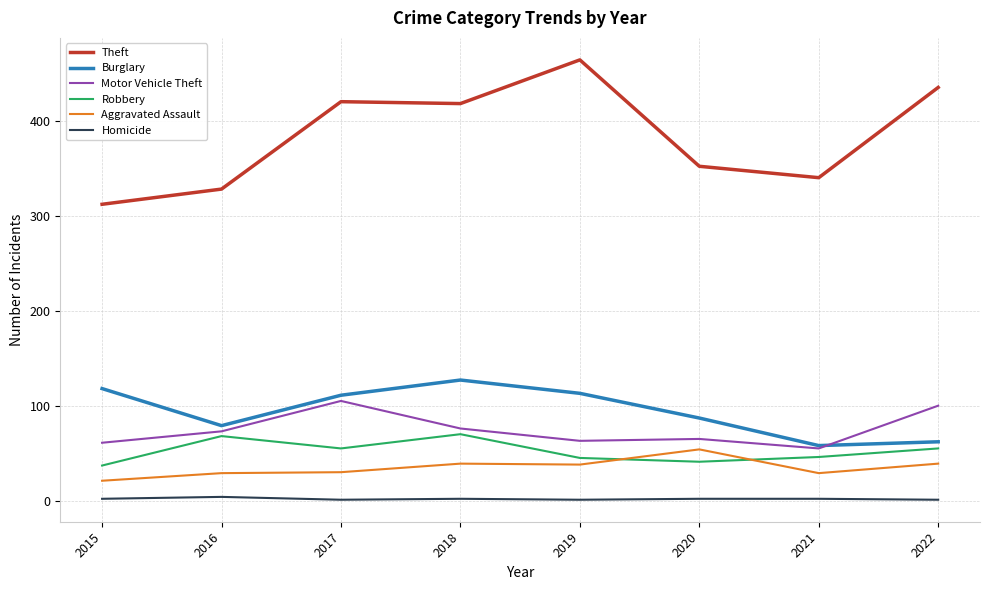

Is this an area chart (filled region under the line)?

No